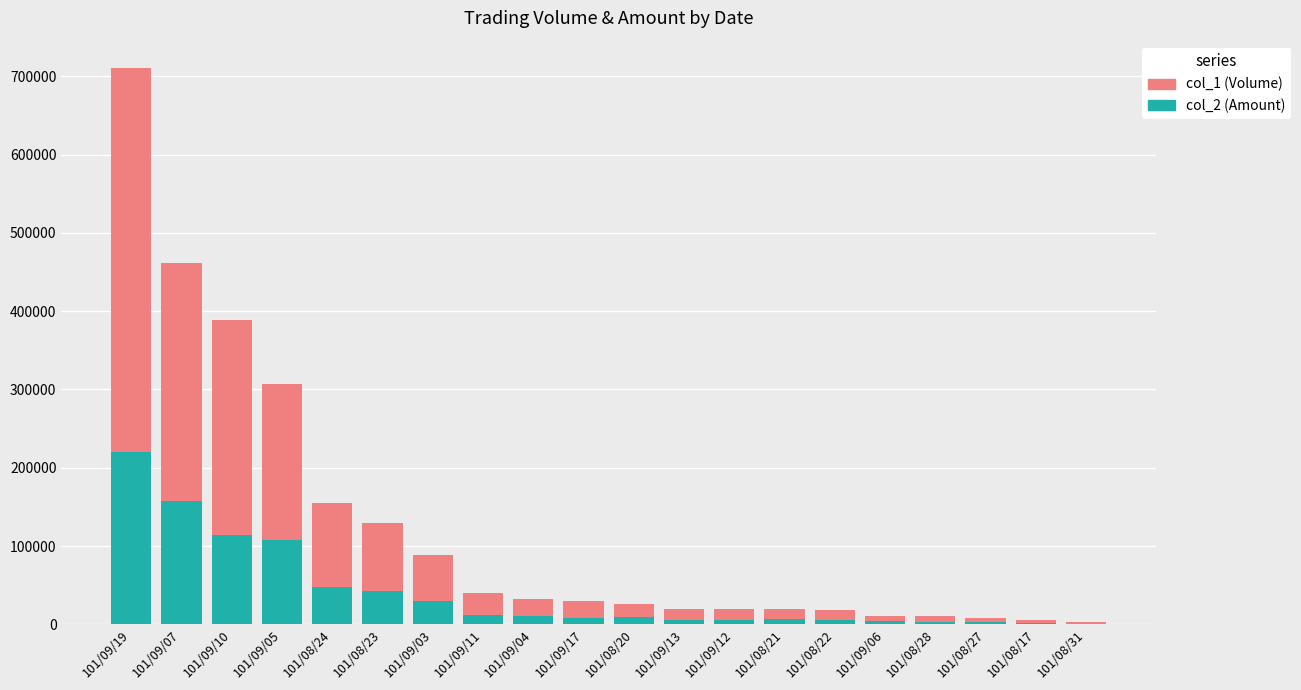

List the series in order of their overall mean, lowest first.

col_2 (Amount), col_1 (Volume)